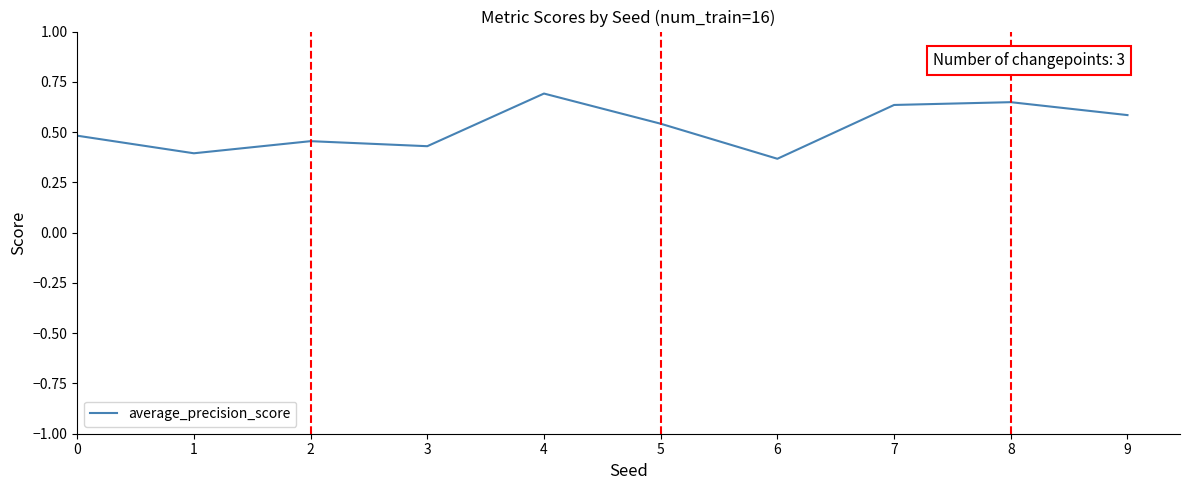

What is the change in value from 6 to 9?

+0.2